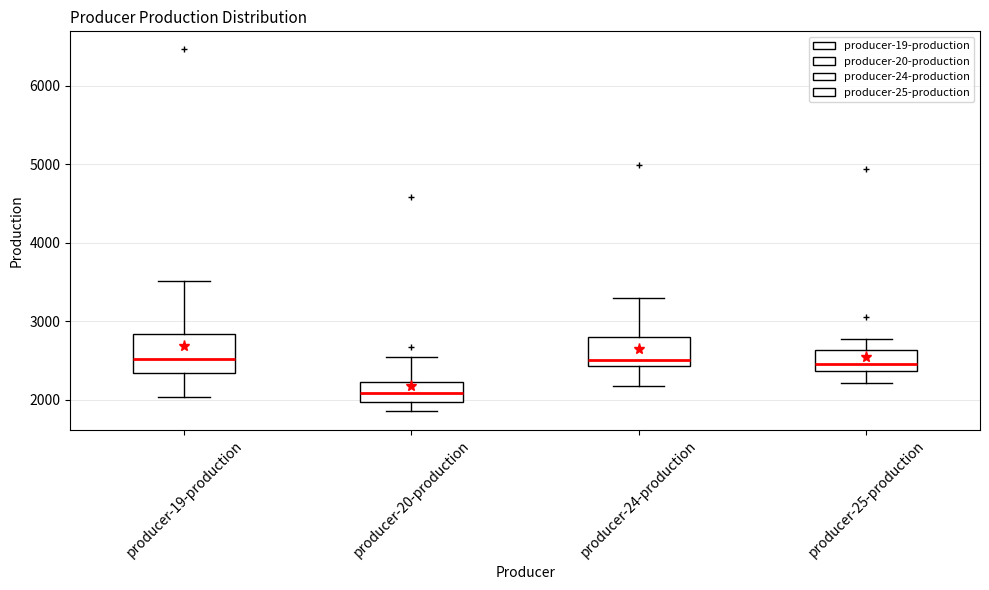

Which box is the tallest, from its lower edge to its upper edge?

producer-19-production